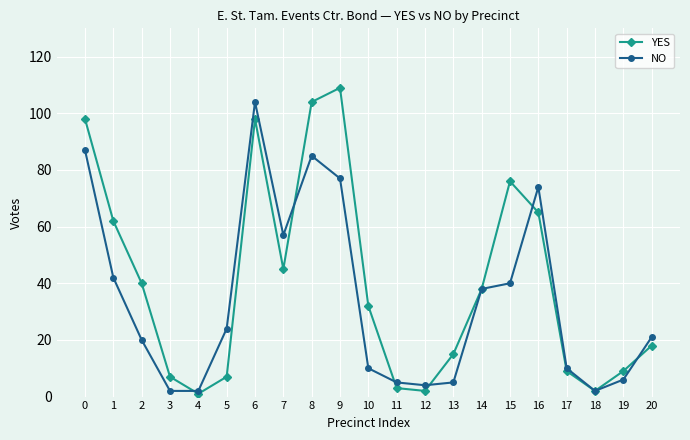

What is the total value across all series at 2?

60